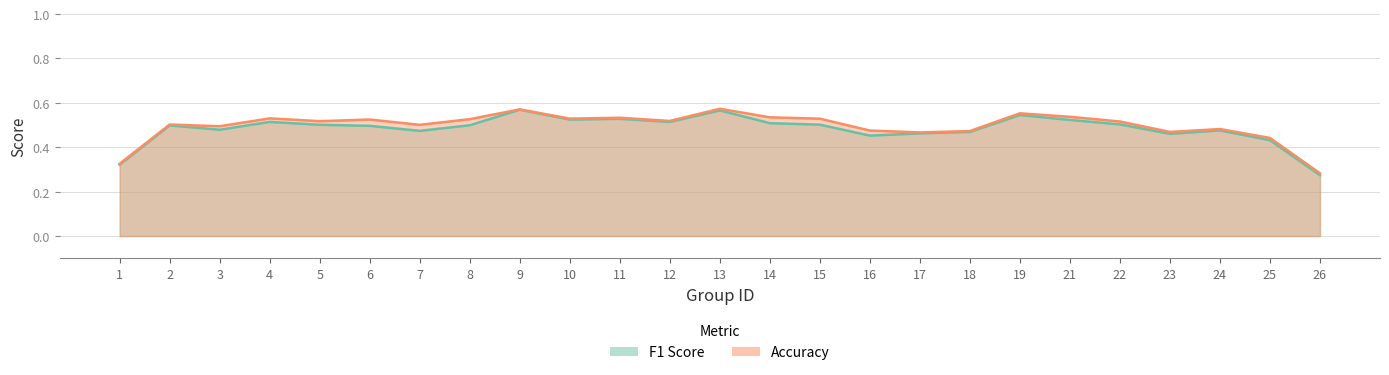

In accuracy, how many points are lower than both neighbors (excluding endpoints)?

8